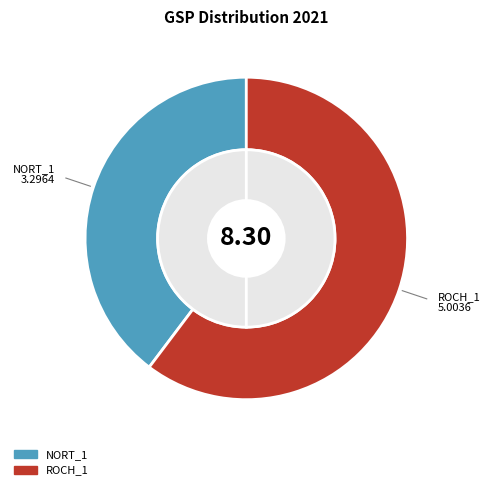

How many slices are in this pie chart?

2